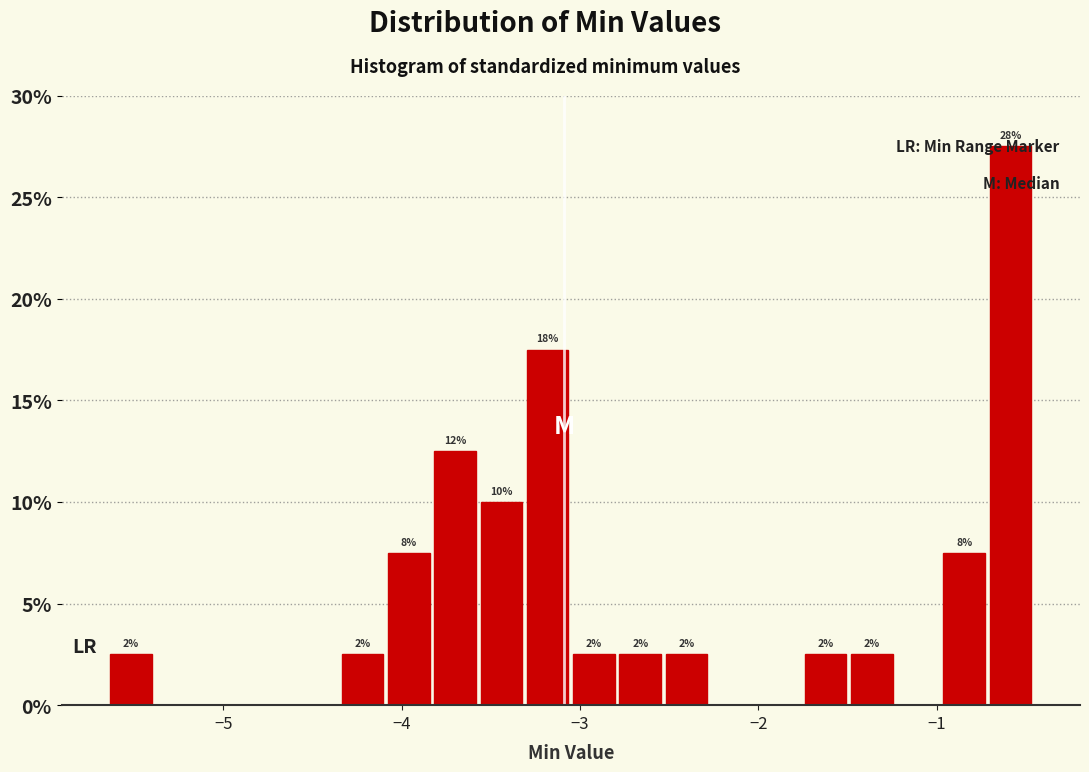

Around what value on the x-axis is the tallest bar? Give the approximate position of its centre, as read against the axis.

-0.6